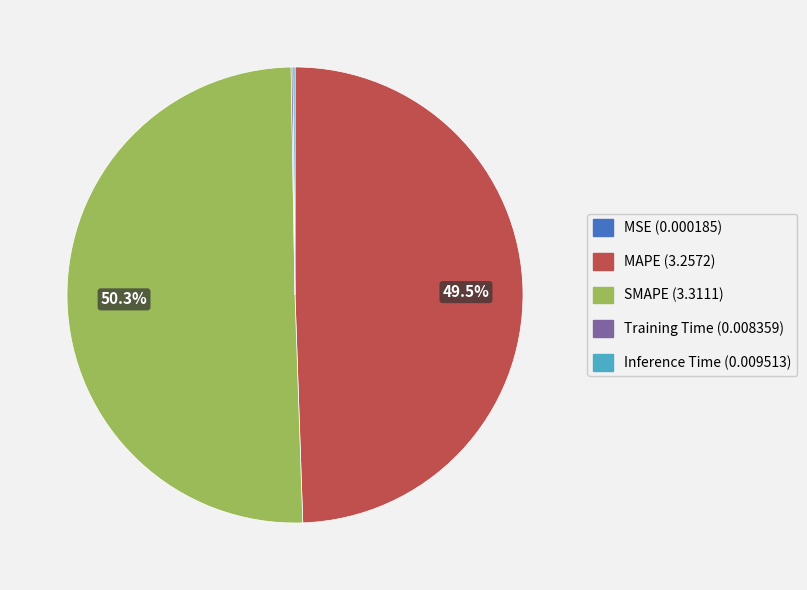

Which slice represents more than half of the pie?

SMAPE